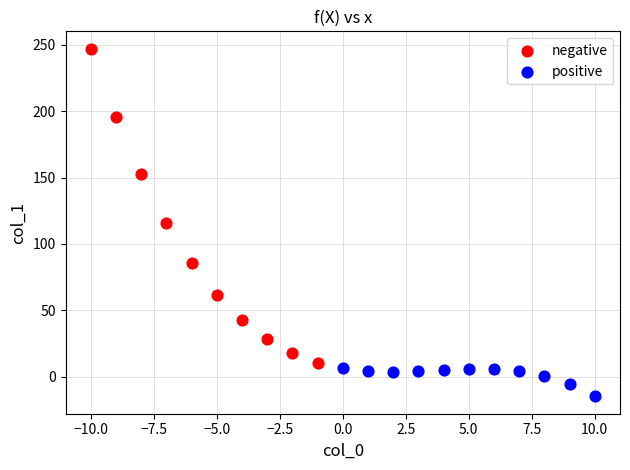

Which series contains the highest Y value?

negative